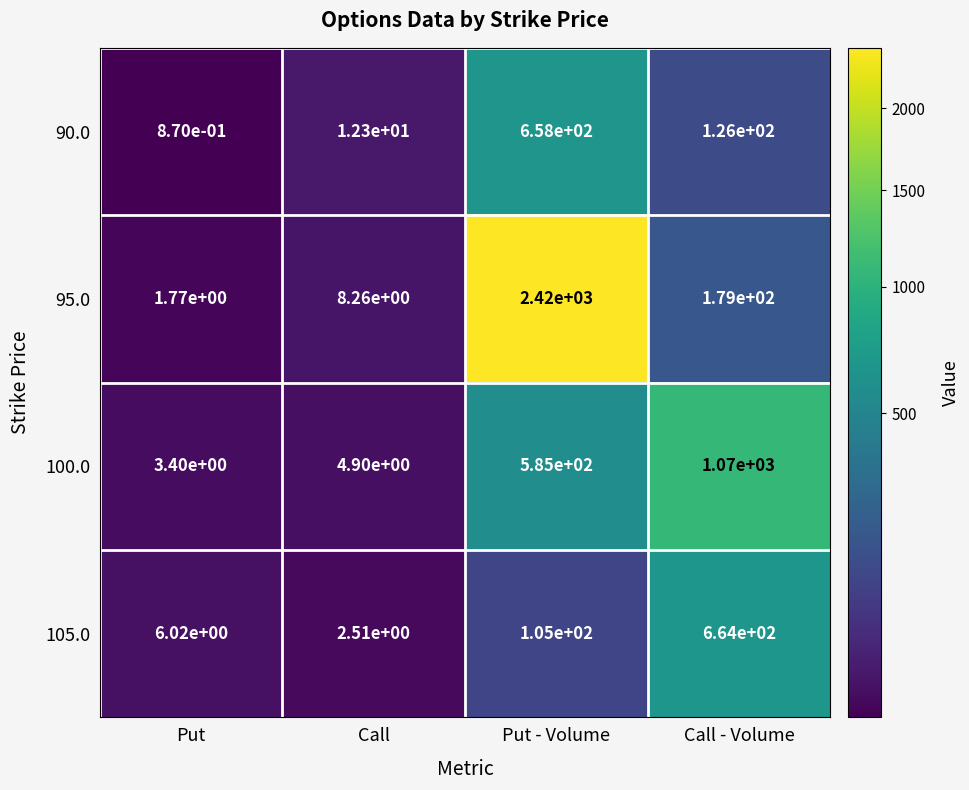

The value of 105.0 at Call - Volume is 664.0. True or false?

True